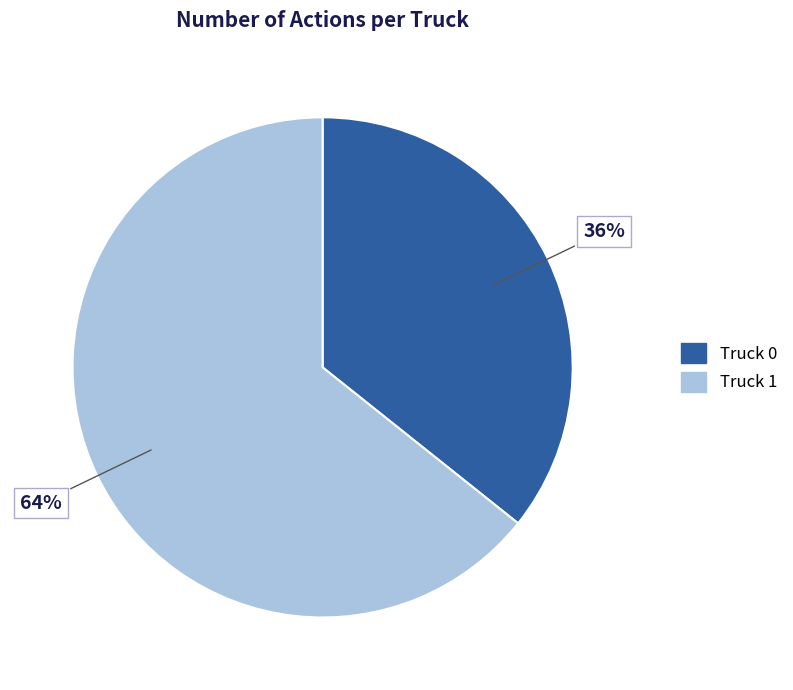

How many slices are in this pie chart?

2